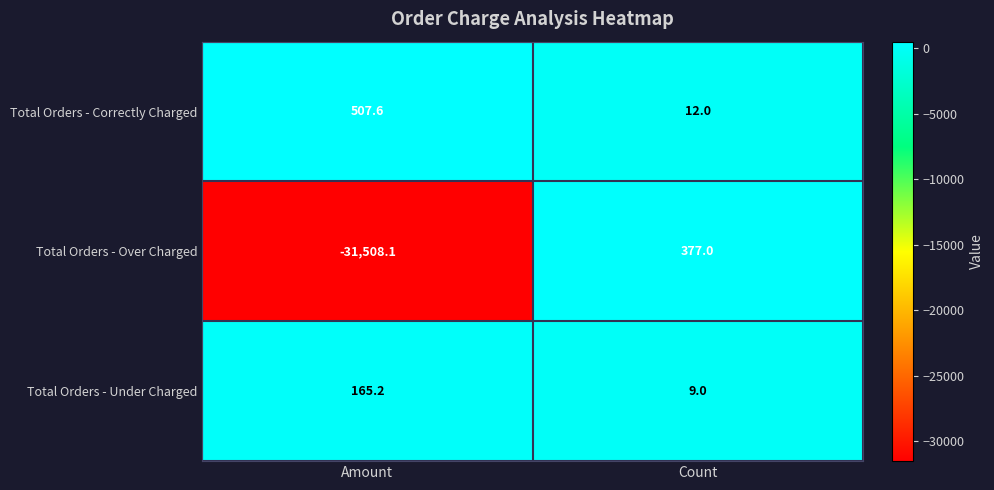

Reading left to right, what are all the values shown in this chart?

Total Orders - Correctly Charged: Amount=507.6	Count=12.0
Total Orders - Over Charged: Amount=-31508.1	Count=377.0
Total Orders - Under Charged: Amount=165.2	Count=9.0